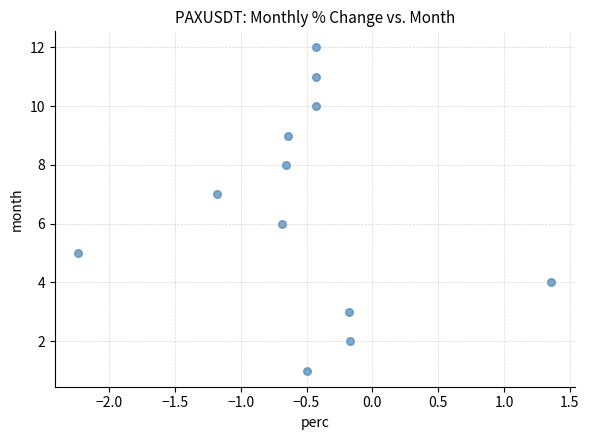

What is the range of Y values (max minus min)?

11